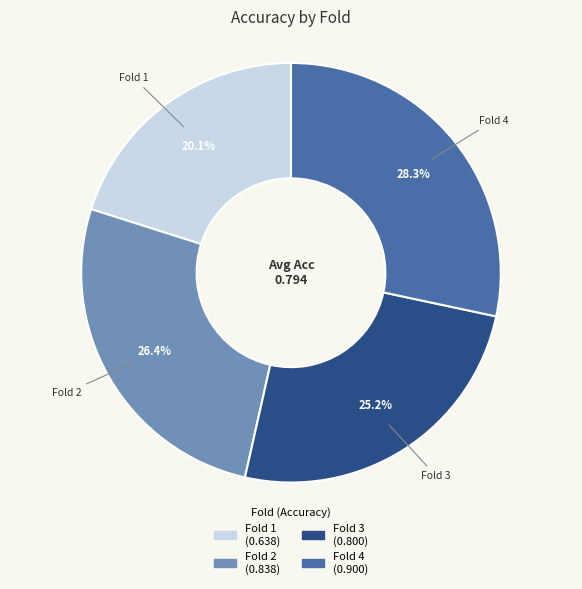

How many slices are in this pie chart?

4